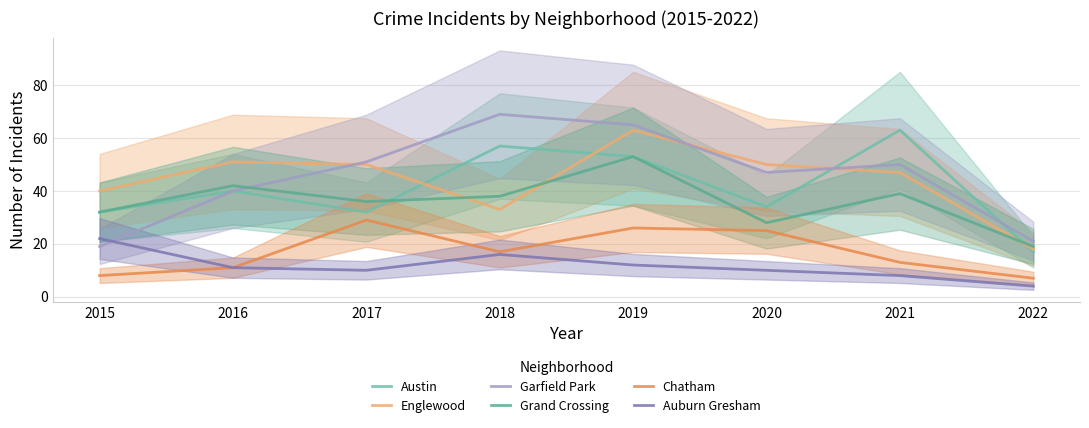

What is the difference between the second highest and minimum values in the Austin series?

40